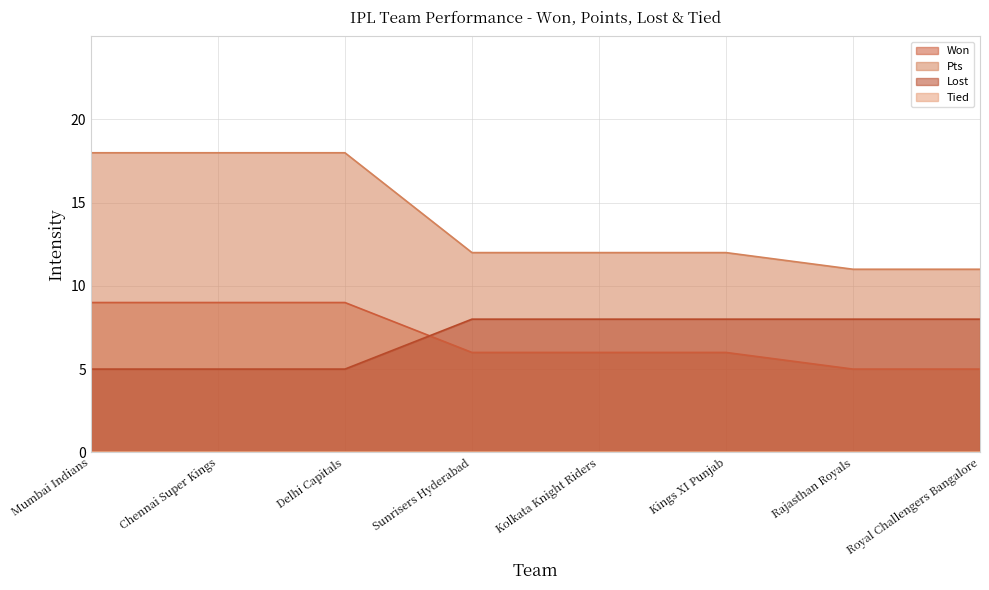

Rank the categories by Pts value from lowest to highest.

Rajasthan Royals, Royal Challengers Bangalore, Sunrisers Hyderabad, Kolkata Knight Riders, Kings XI Punjab, Mumbai Indians, Chennai Super Kings, Delhi Capitals